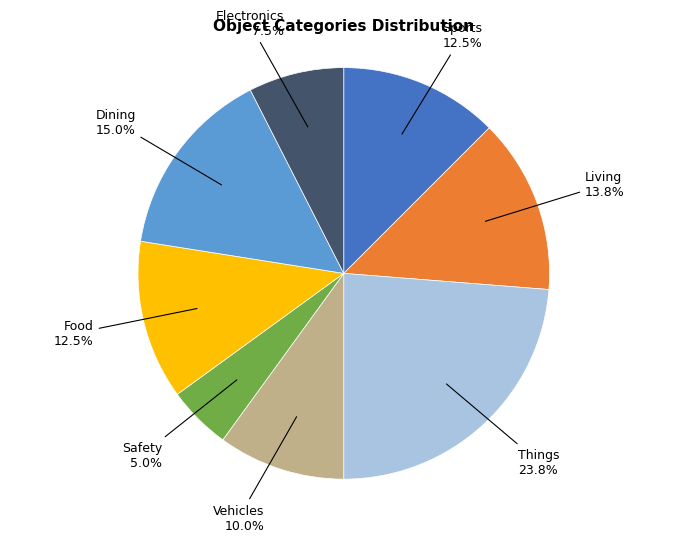

Is there a majority slice in this chart?

No